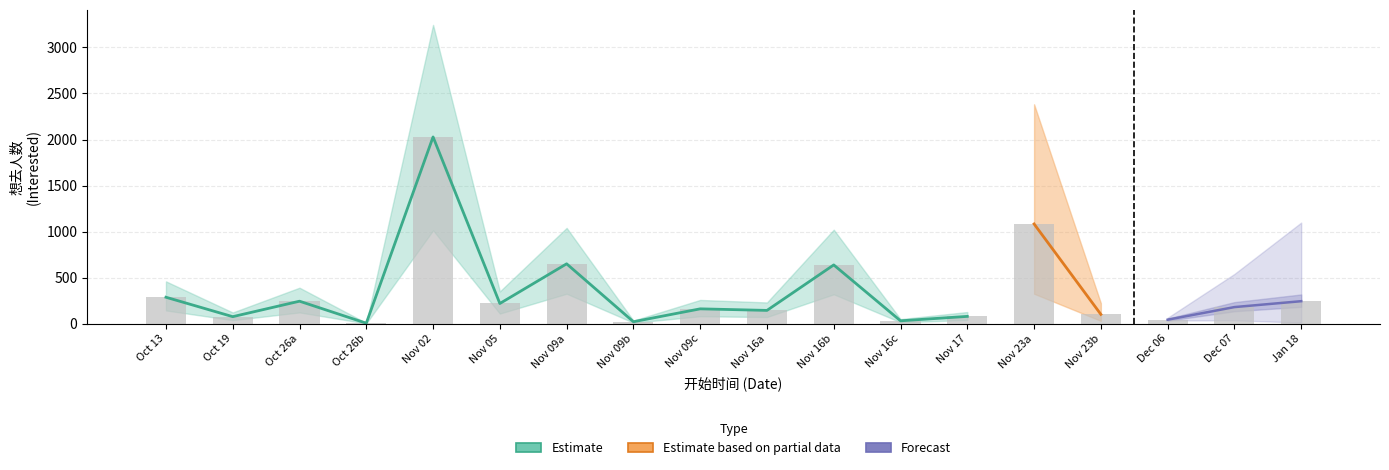

Reading left to right, transcribe all the data shown in this chart.

287	76	244	5	2028	219	650	21	161	144	638	31	79	1083	101	43	180	244